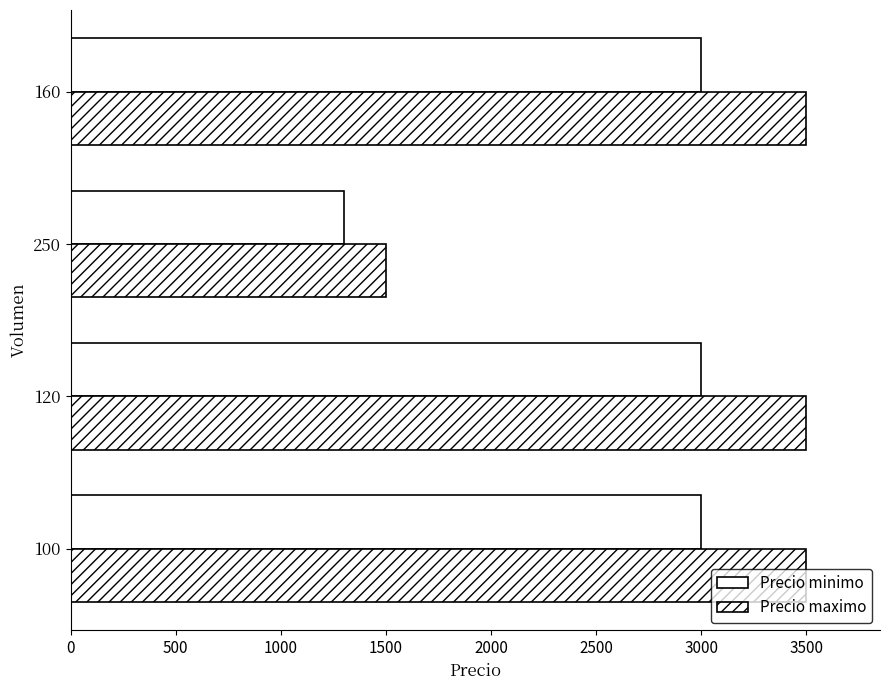

Reading left to right, transcribe all the data shown in this chart.

Precio minimo: 3000	3000	1300	3000
Precio maximo: 3500	3500	1500	3500